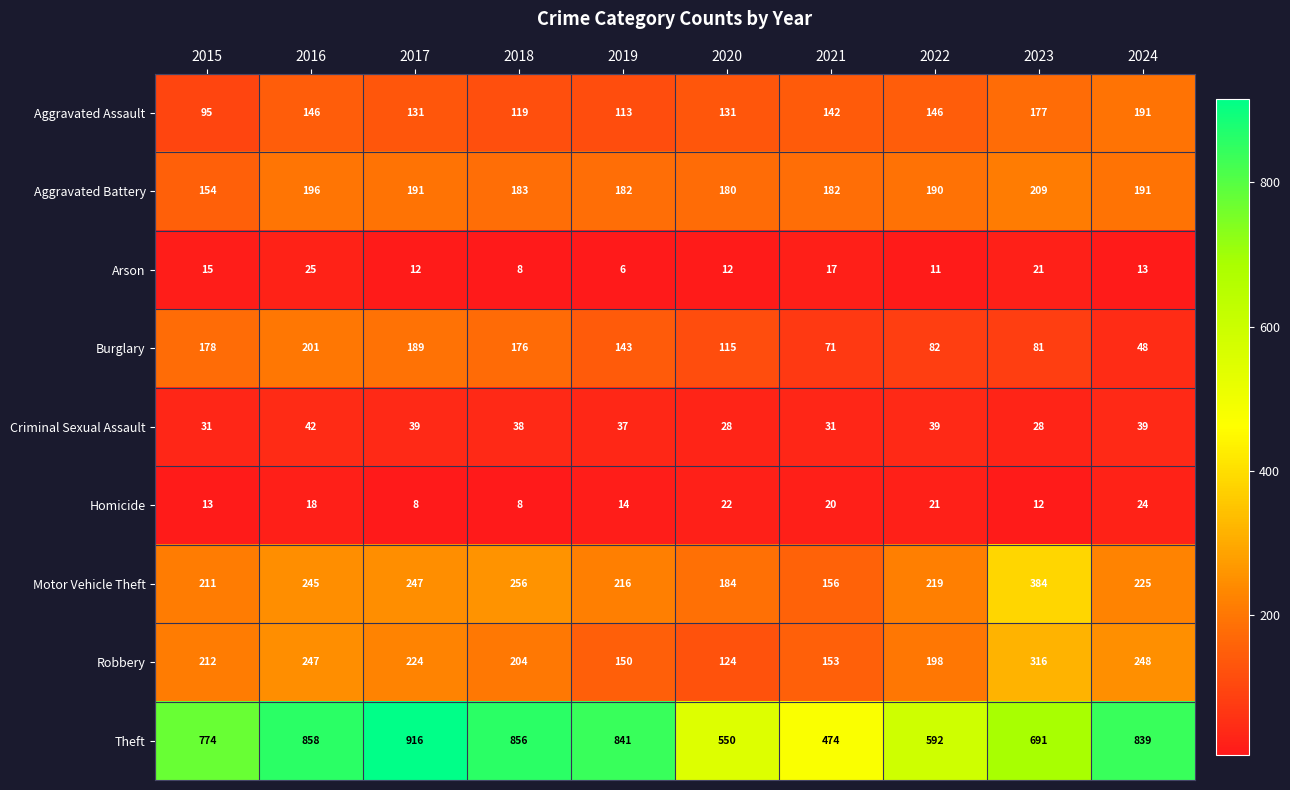

What is the average value of the Aggravated Assault series?

139